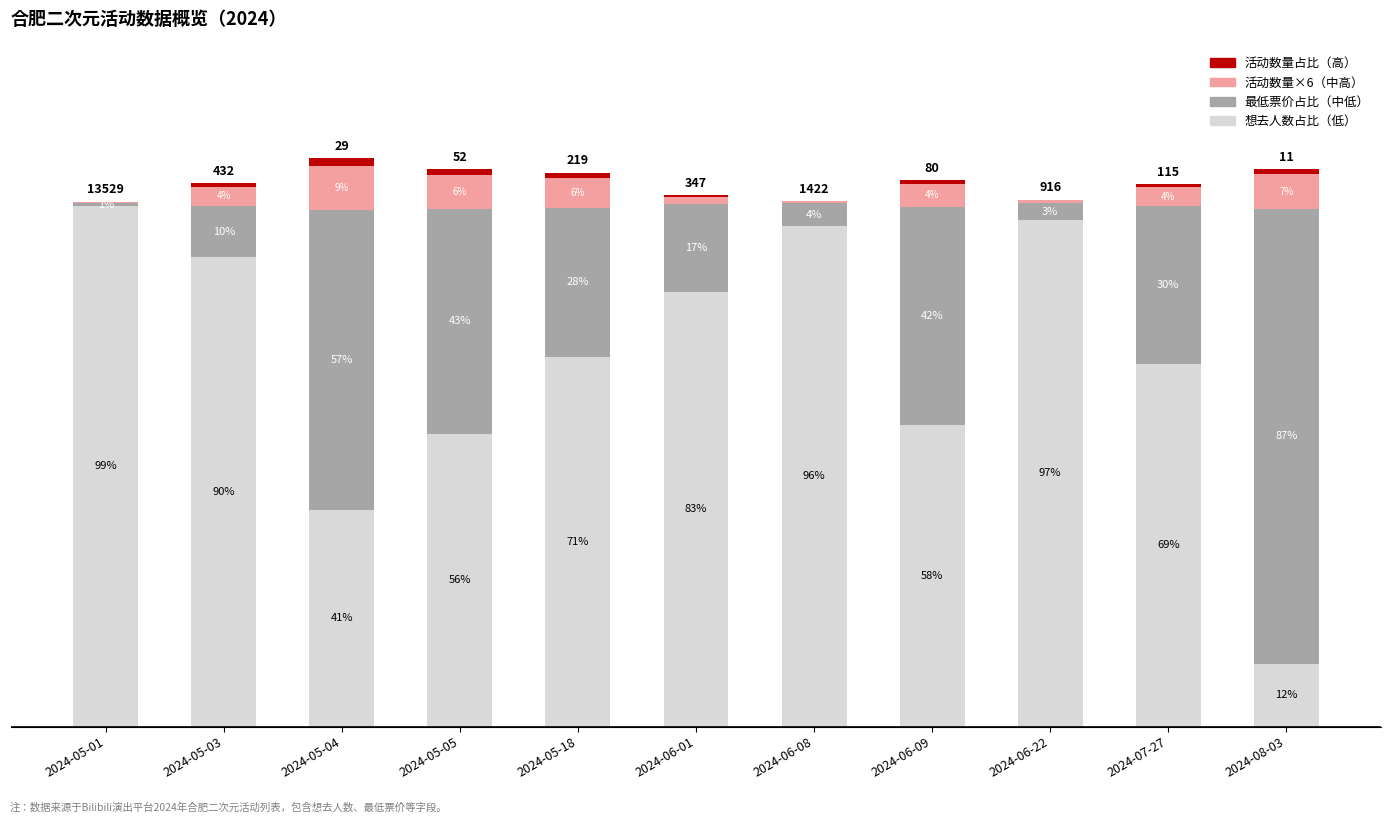

Are the bars grouped side by side (vs. stacked)?

No